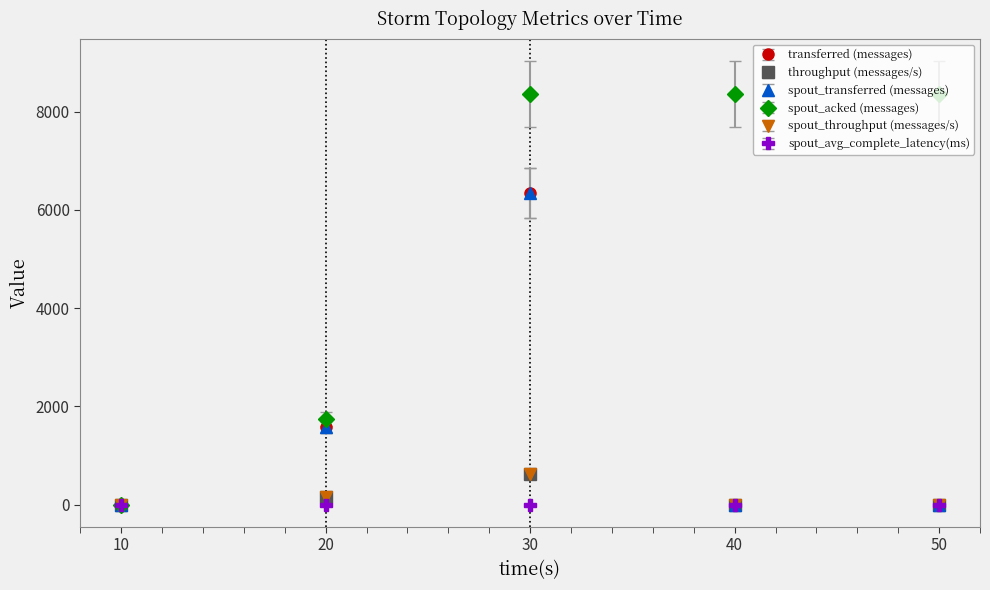

Does the chart have visible grid lines?

No